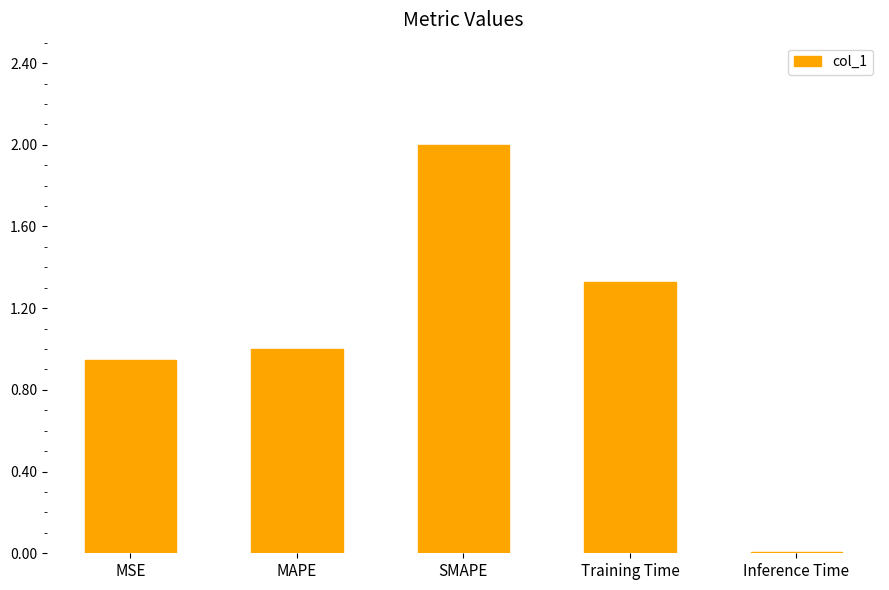

What is the sum of the values at MAPE and MSE?

1.9